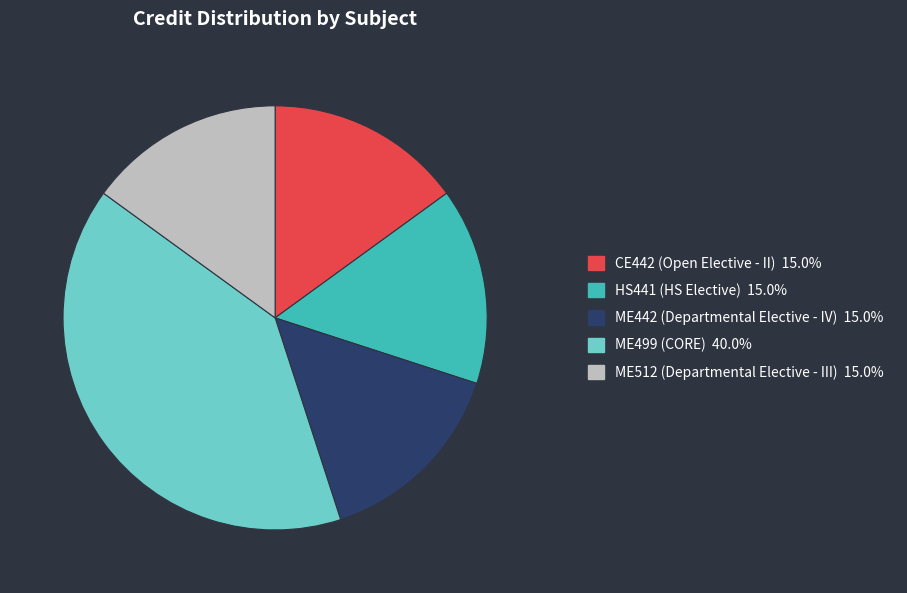

Combined, do ME442 (Departmental Elective - IV) and CE442 (Open Elective - II) account for over 50%?

No